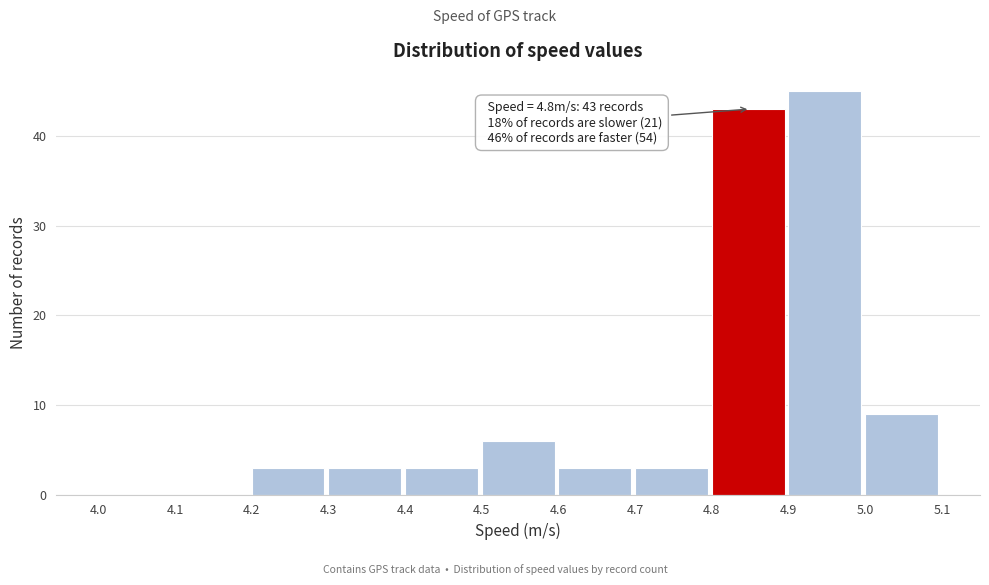

Over which range of the x-axis is the bar tallest?

4.9 to 5.0